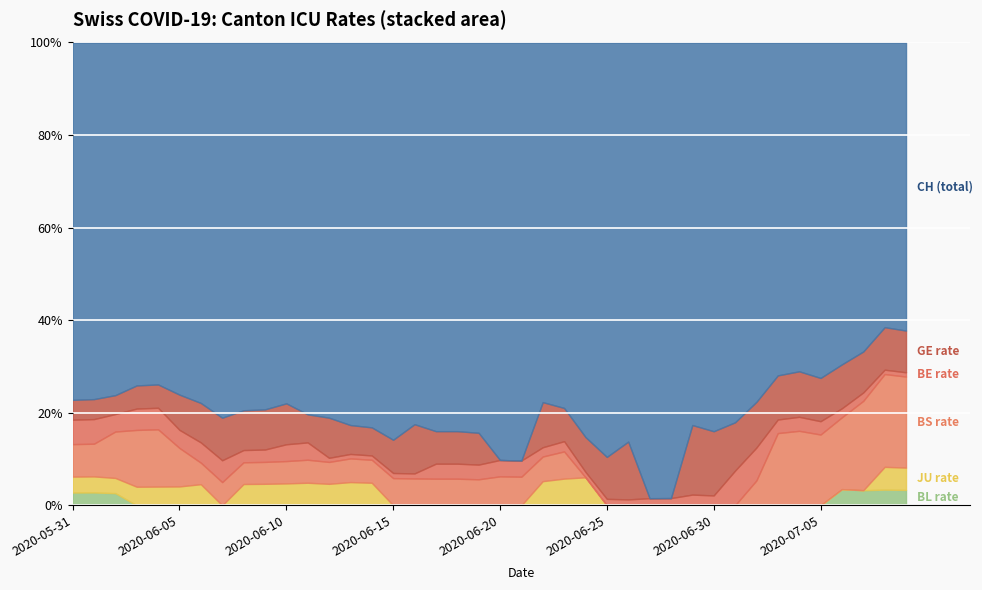

Rank the series at 2020-06-12 from highest to lowest value.

CH, GE_pc, BS_pc, JU_pc, BE_pc, BL_pc